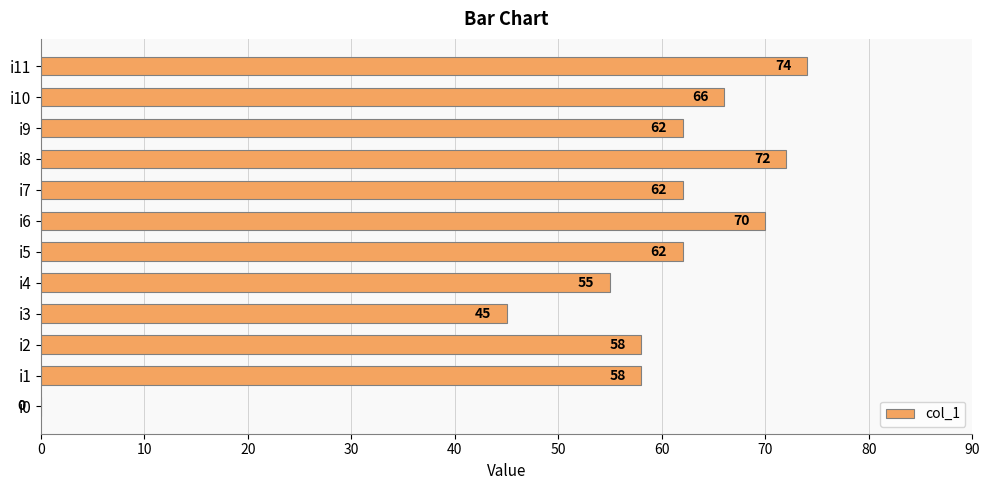

Which label corresponds to the largest value in the chart?

i11